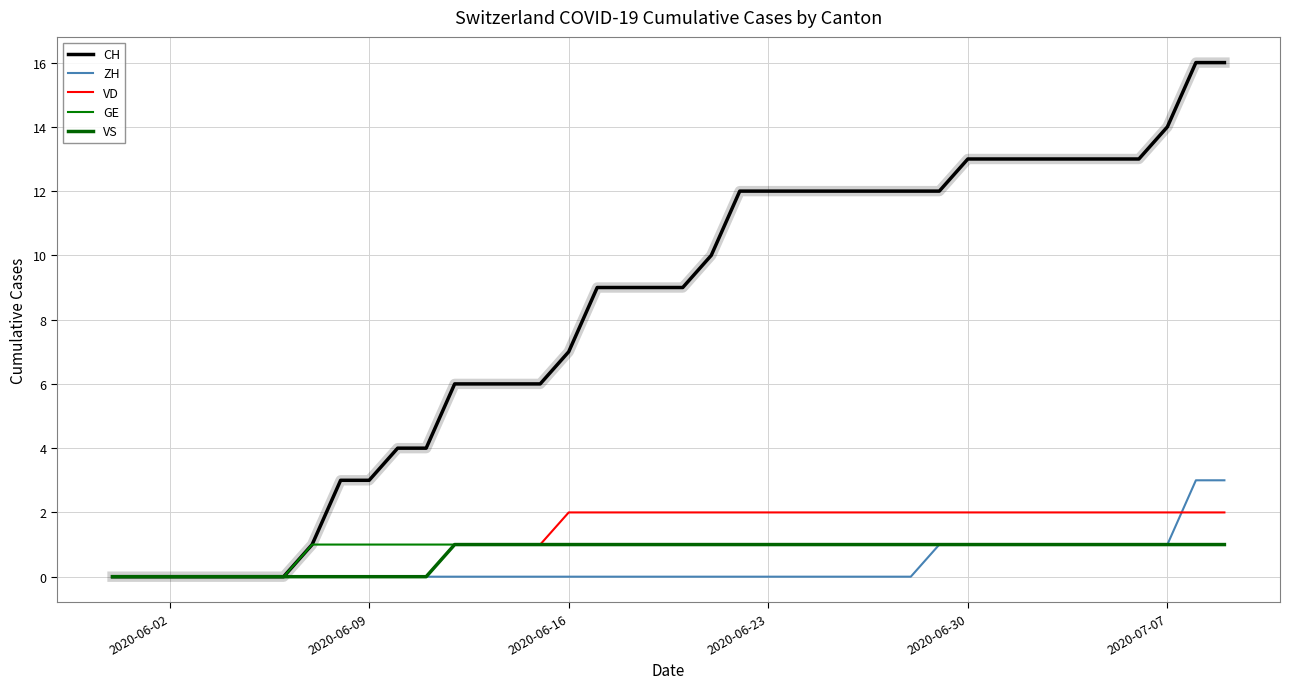

Rank the series by their maximum value, from highest to lowest.

CH, ZH, VD, GE, VS